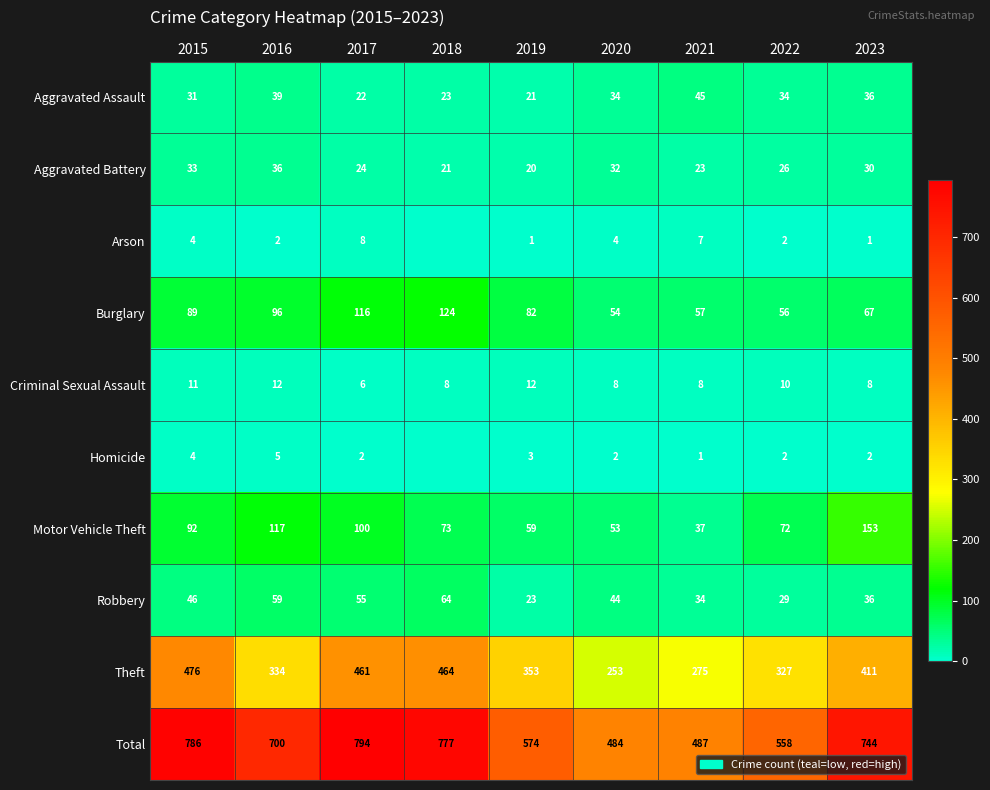

Where does the Theft series first go above 353?

2015